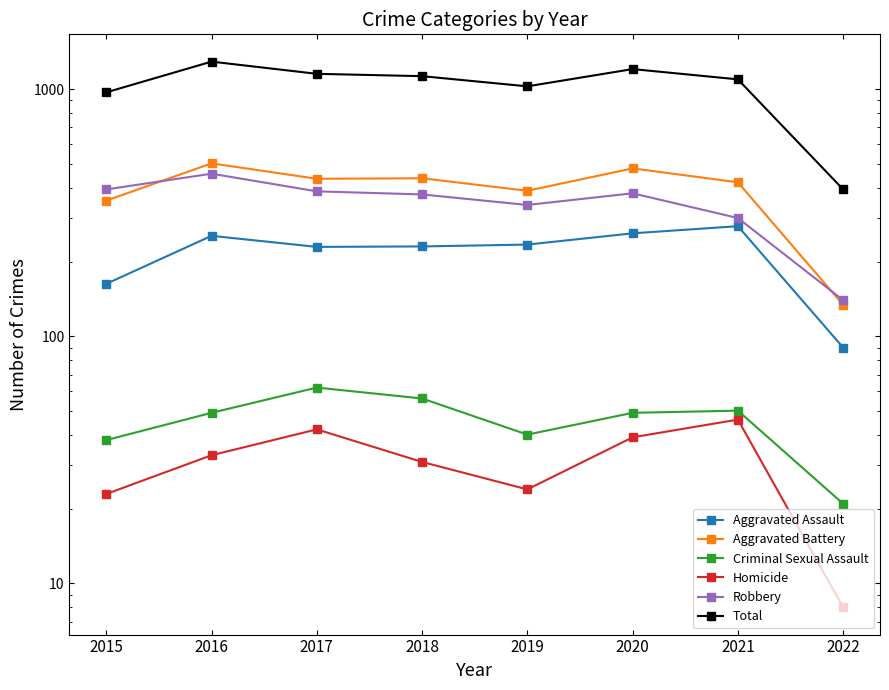

What is the difference between the maximum and minimum values in the Aggravated Battery series?

367